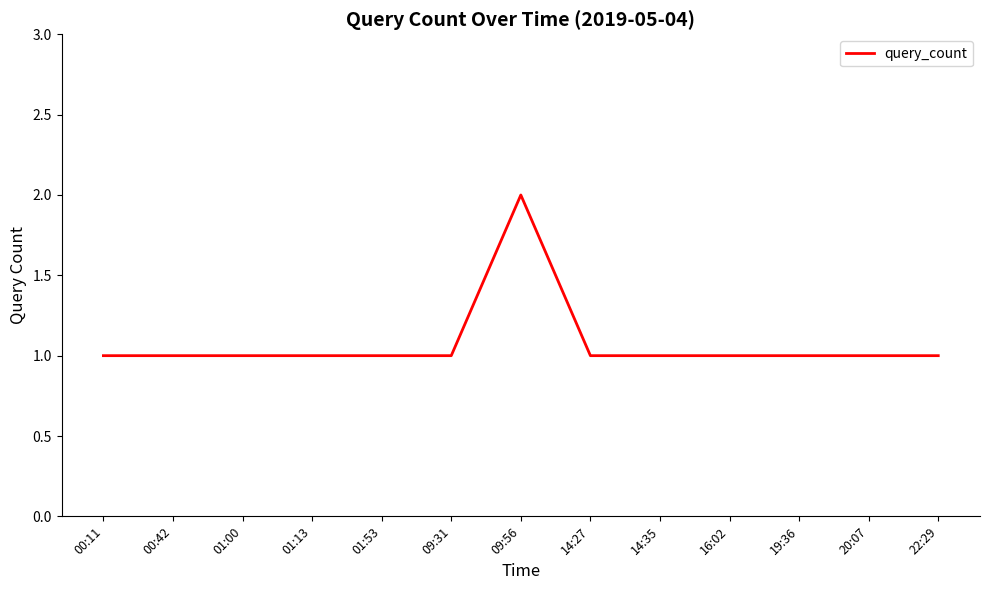

At which category does the chart reach its peak across all series?

09:56